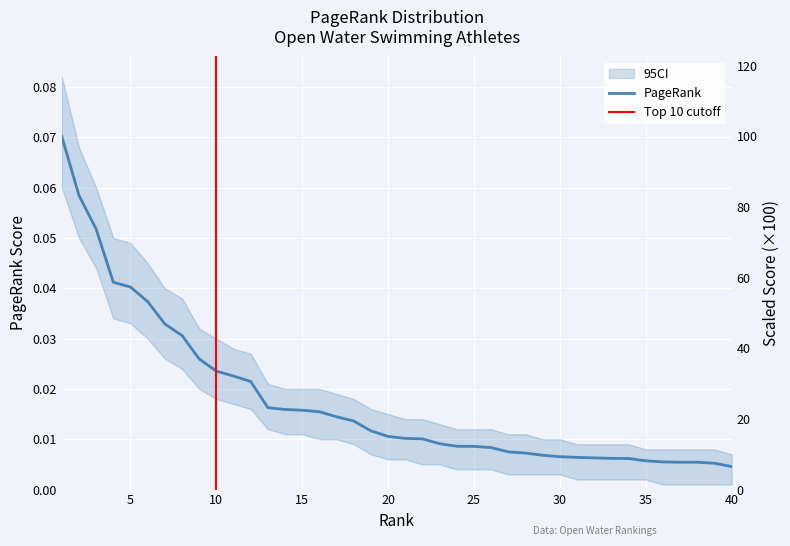

How many distinct data groups are displayed?

1